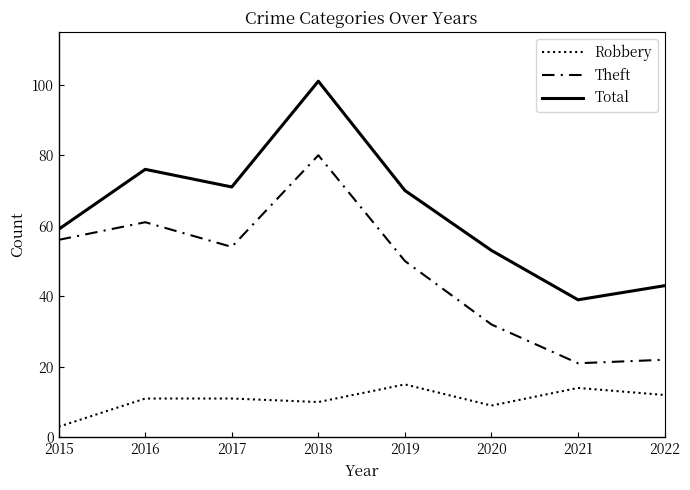

True or false: Total and Robbery intersect in this chart.

False